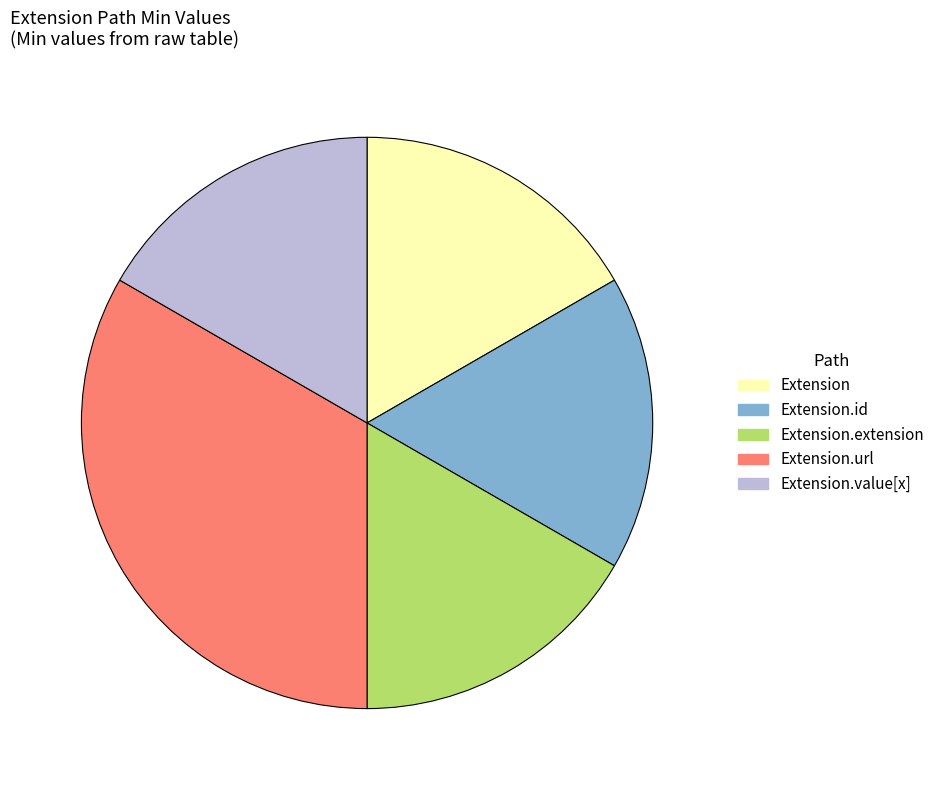

Does any single category account for the majority?

No